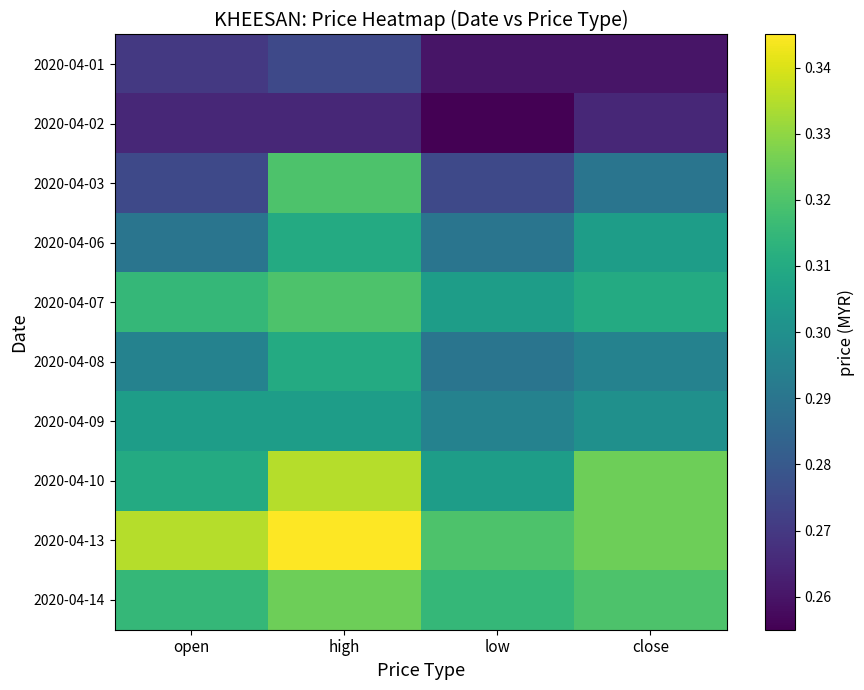

Reading right to left, what are all the values shown in this chart?

2020-04-01: close=0.3	low=0.3	high=0.3	open=0.3
2020-04-02: close=0.3	low=0.3	high=0.3	open=0.3
2020-04-03: close=0.3	low=0.3	high=0.3	open=0.3
2020-04-06: close=0.3	low=0.3	high=0.3	open=0.3
2020-04-07: close=0.3	low=0.3	high=0.3	open=0.3
2020-04-08: close=0.3	low=0.3	high=0.3	open=0.3
2020-04-09: close=0.3	low=0.3	high=0.3	open=0.3
2020-04-10: close=0.3	low=0.3	high=0.3	open=0.3
2020-04-13: close=0.3	low=0.3	high=0.3	open=0.3
2020-04-14: close=0.3	low=0.3	high=0.3	open=0.3